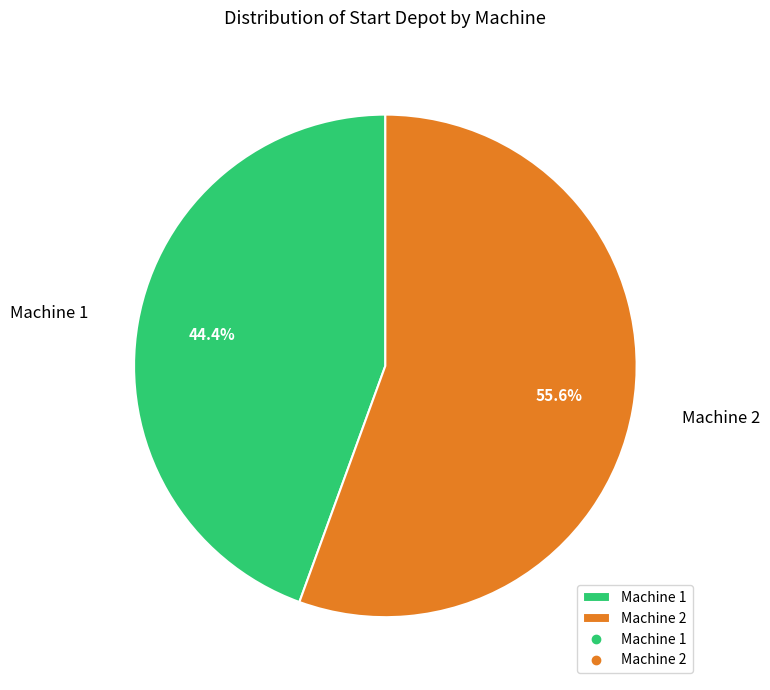

Which category accounts for the majority?

Machine 2